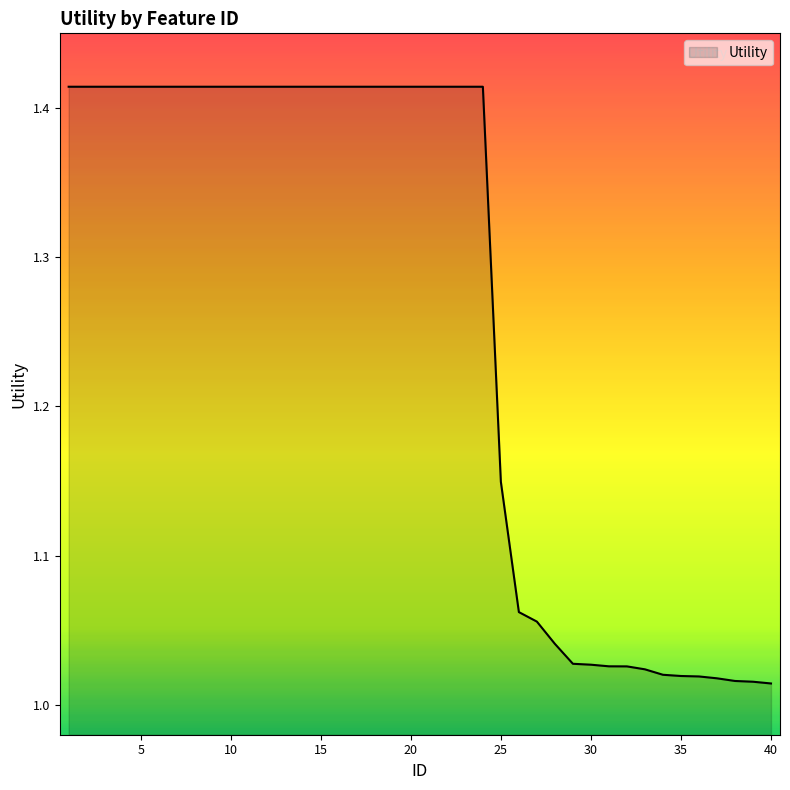

What is the difference between the maximum and minimum values?

0.4